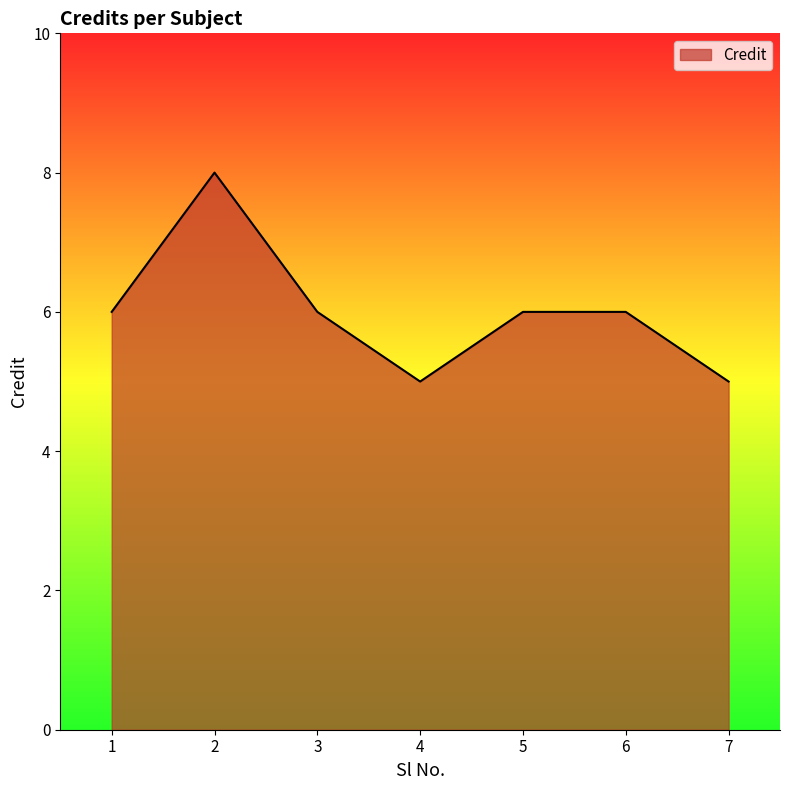

What is the average value?

6